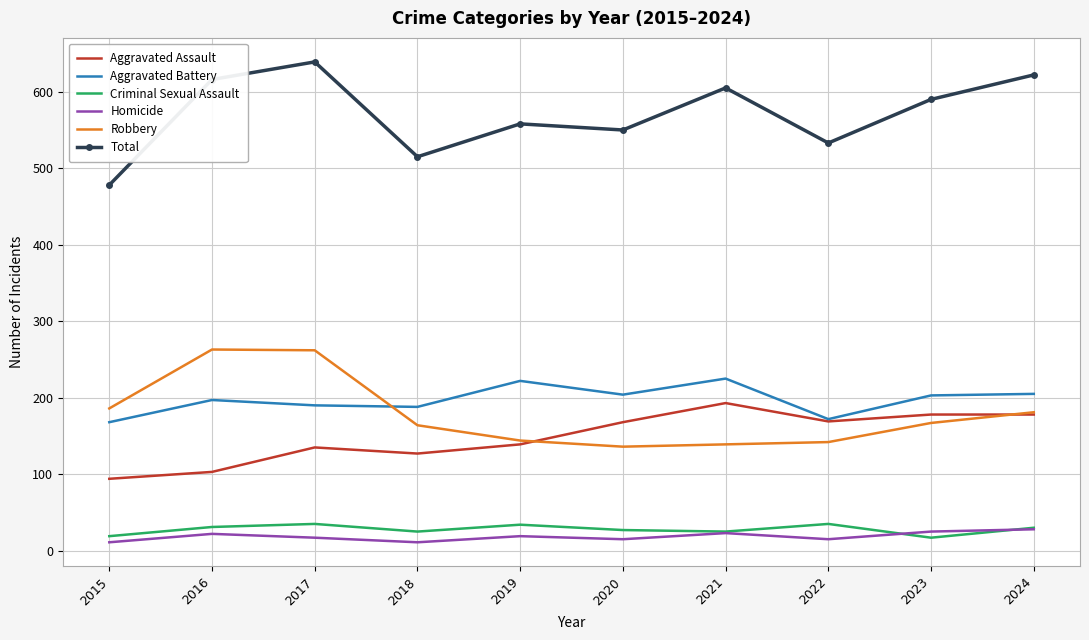

Which series changed the most between 2019 and 2022?

Aggravated Battery